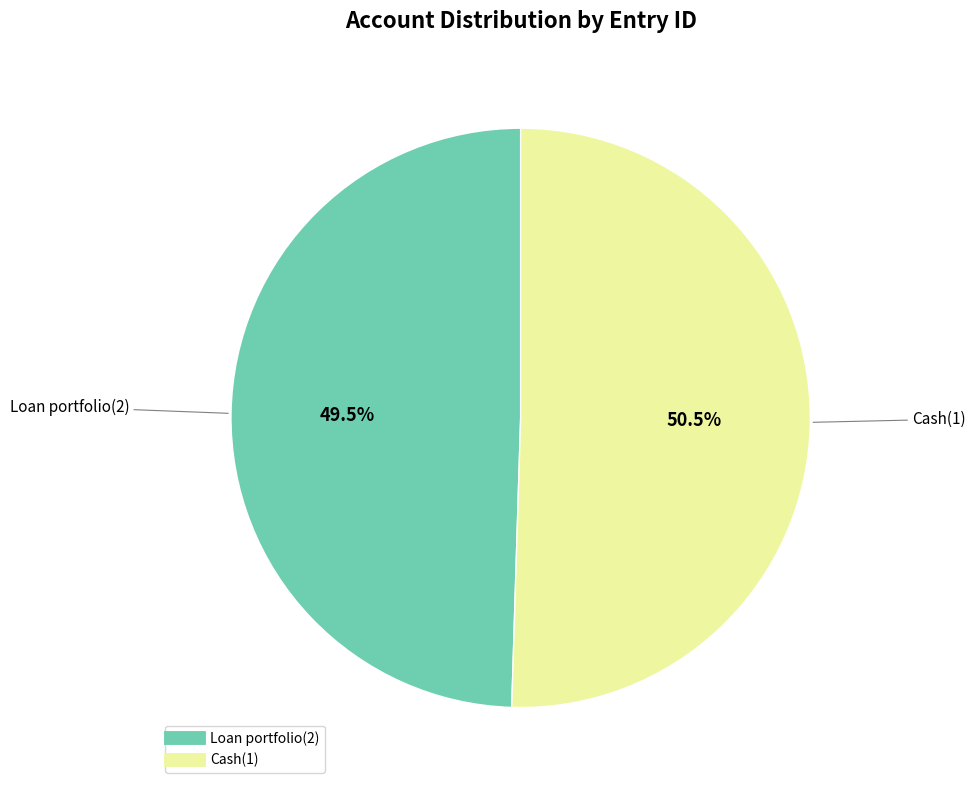

Which slice is the smallest?

Loan portfolio(2)